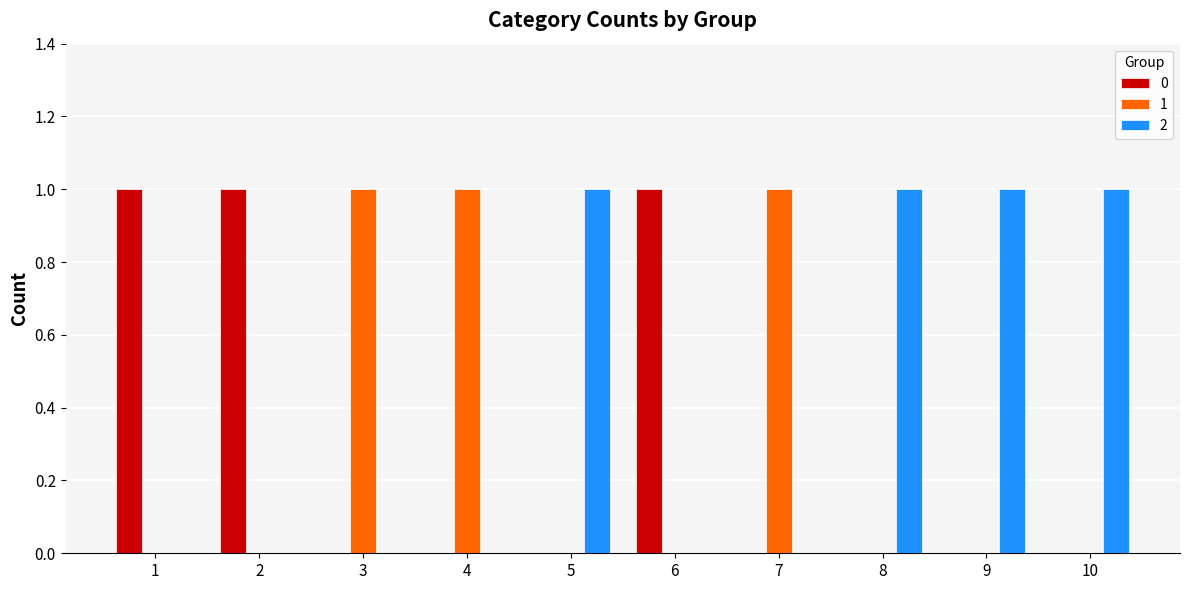

The value of 0 at 6 is 2. True or false?

False